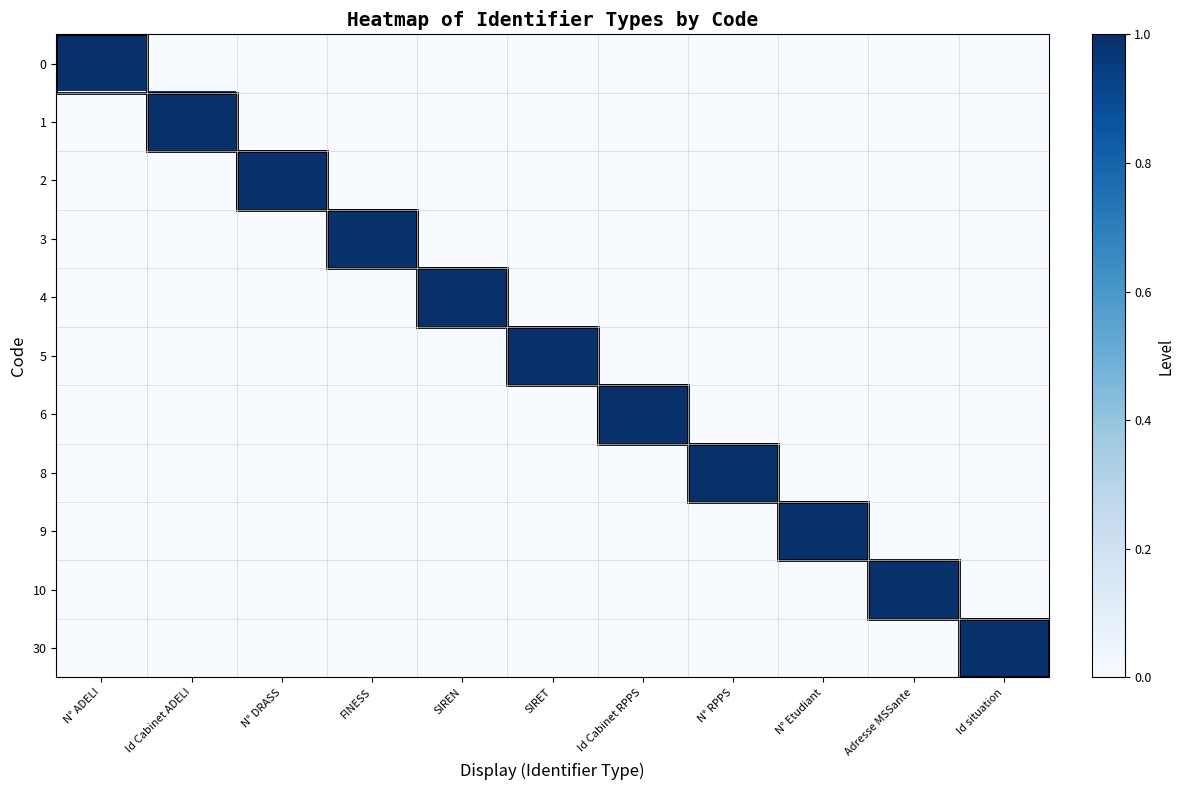

Which label corresponds to the largest value in the chart?

N° ADELI